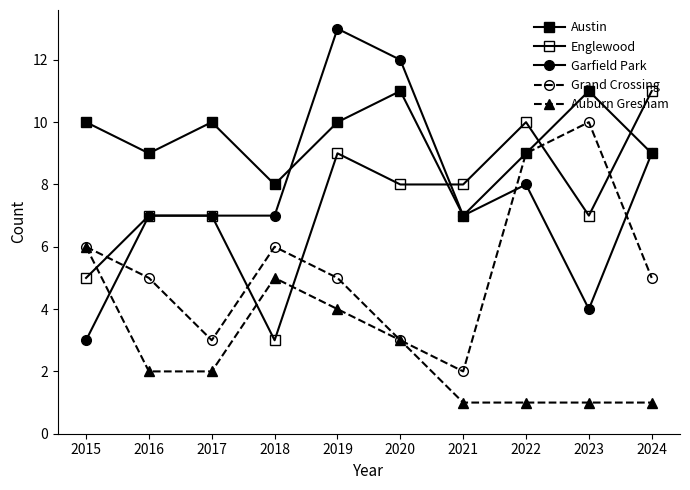

Does the chart have visible grid lines?

No